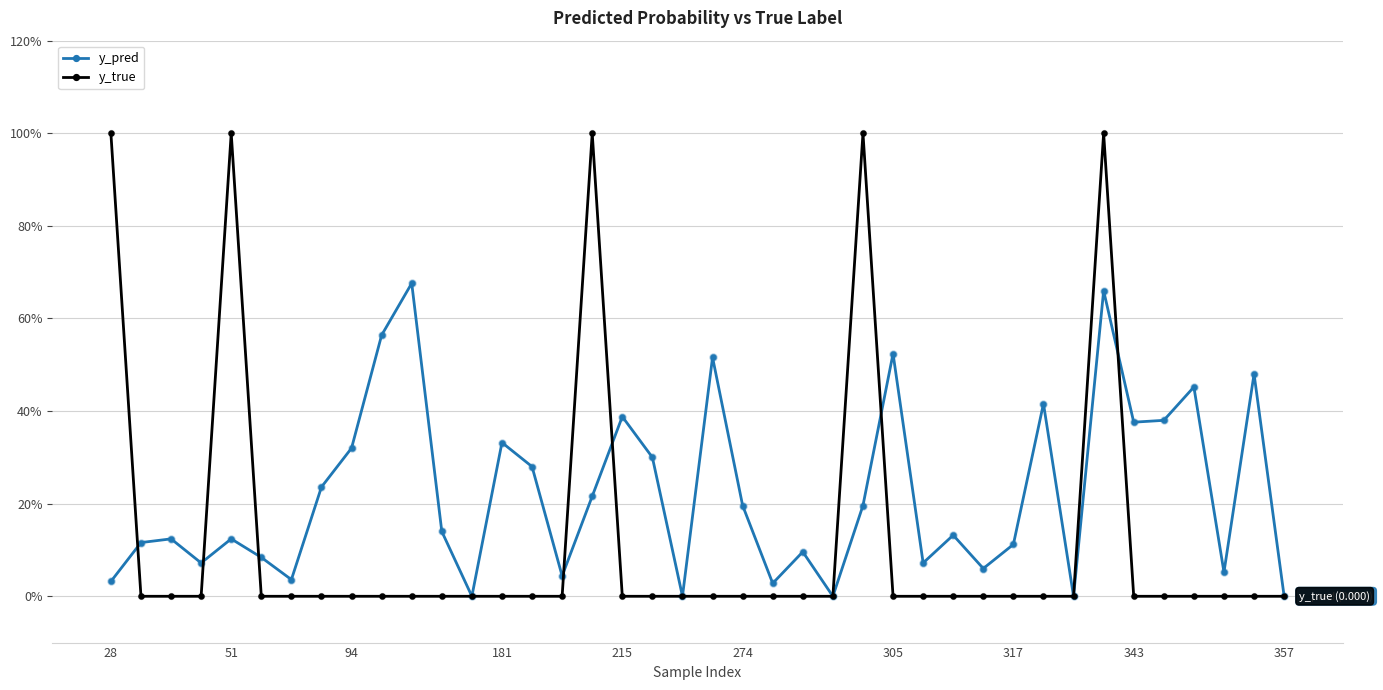

What are all the series names shown in the legend?

y_pred, y_true